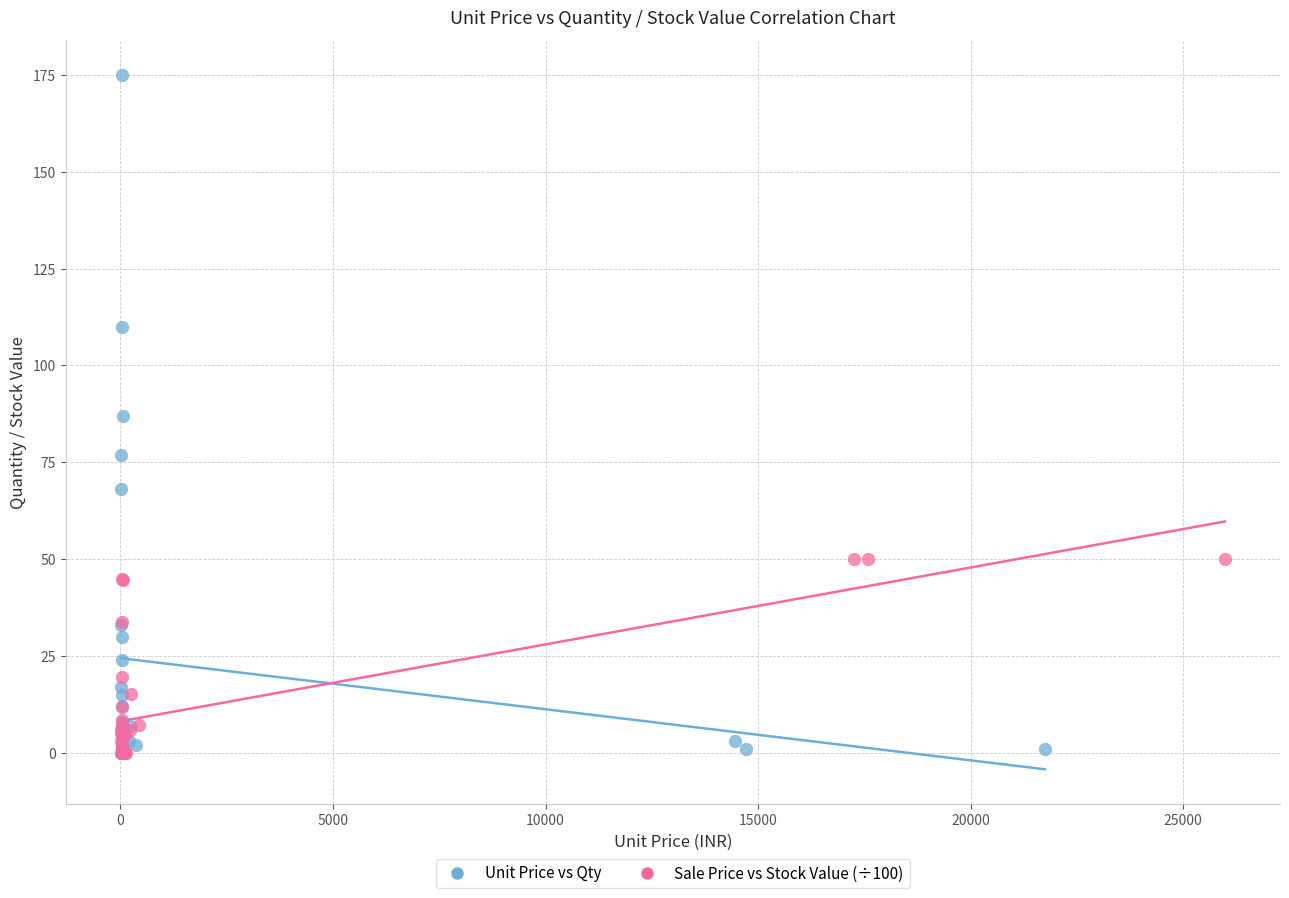

Which series contains the highest Y value?

Unit Price vs Qty